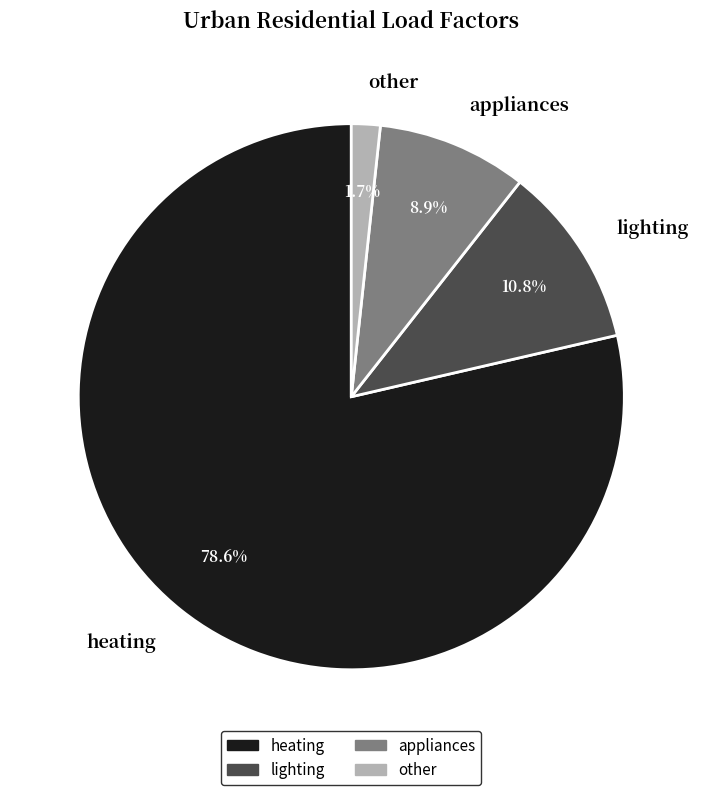

To the nearest percent, what is the average slice percentage?

25%